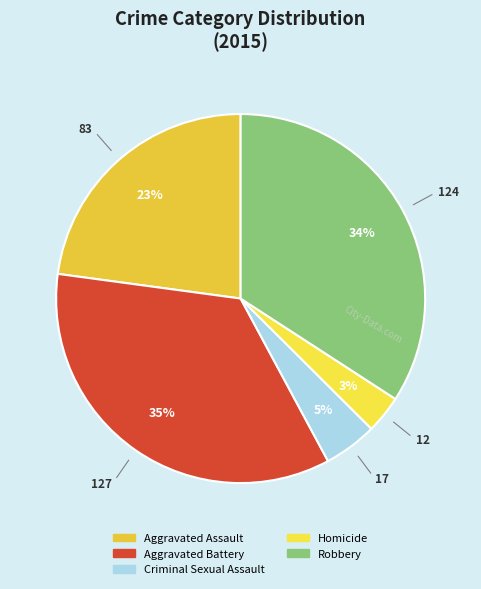

Which slice is the largest?

Aggravated Battery